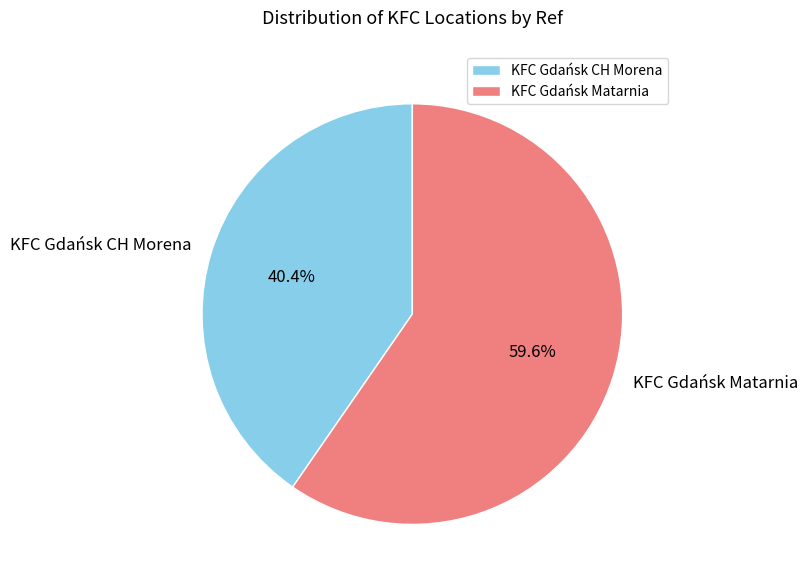

To the nearest percent, what is the combined percentage of KFC Gdańsk Matarnia and KFC Gdańsk CH Morena?

100%